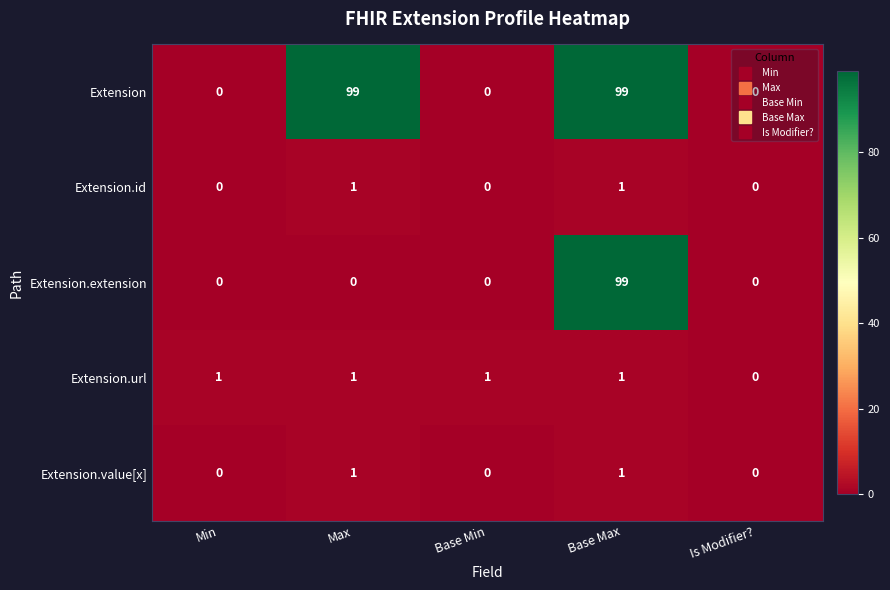

How many values in the Extension.extension series exceed 0?

1